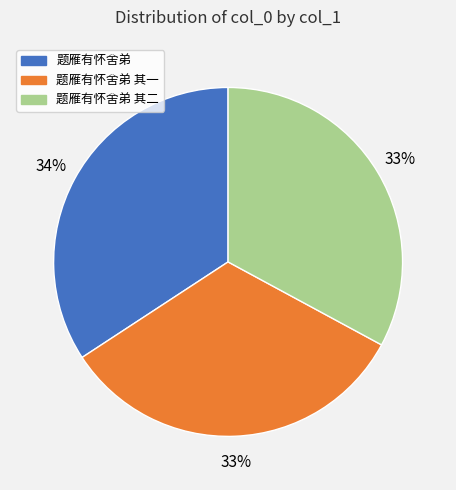

Is there a majority slice in this chart?

No